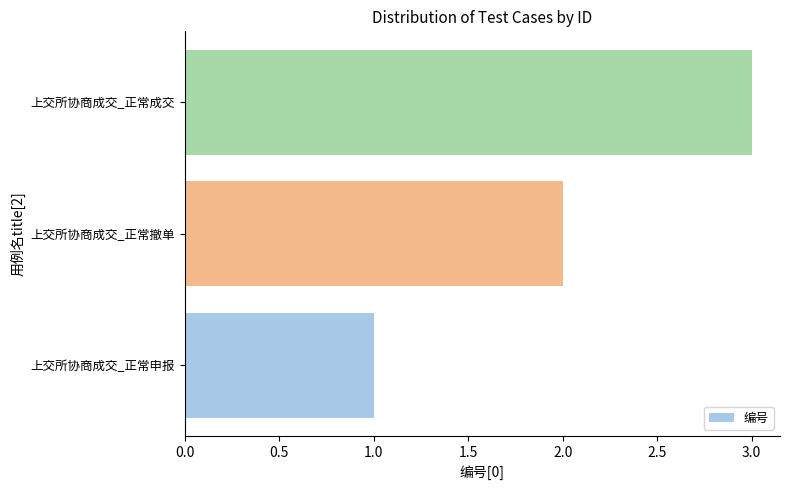

Rank the categories by value from highest to lowest.

上交所协商成交_正常成交, 上交所协商成交_正常撤单, 上交所协商成交_正常申报